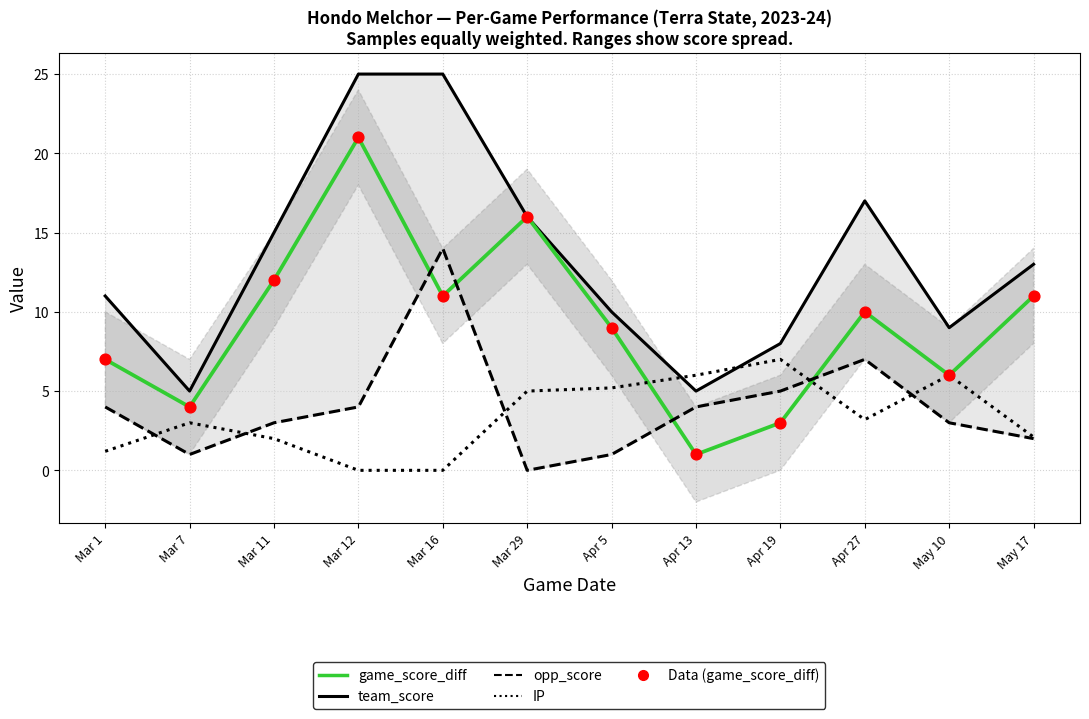

Which series has the largest total across all categories?

team_score